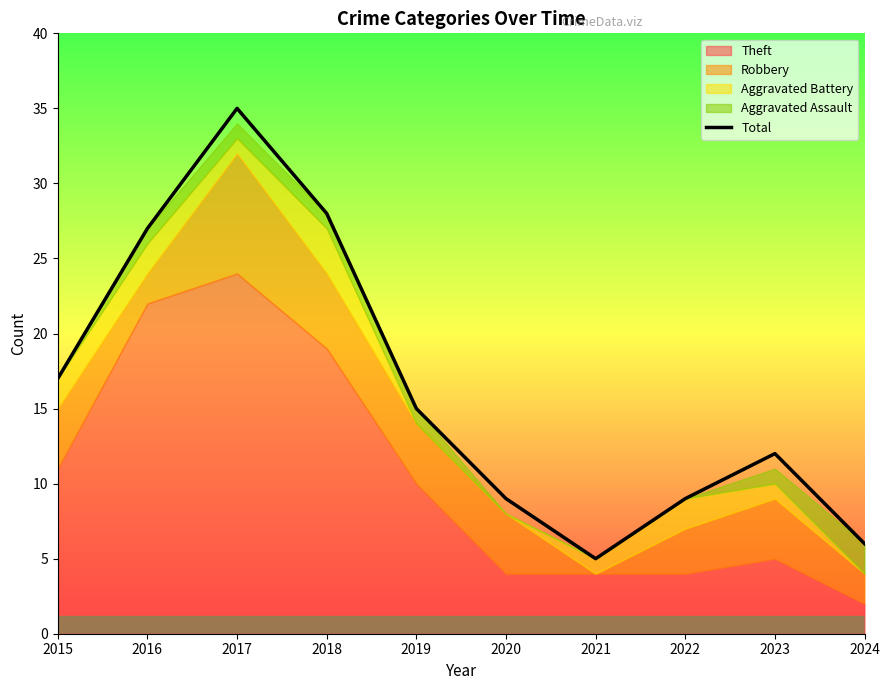

Does the chart have visible grid lines?

No